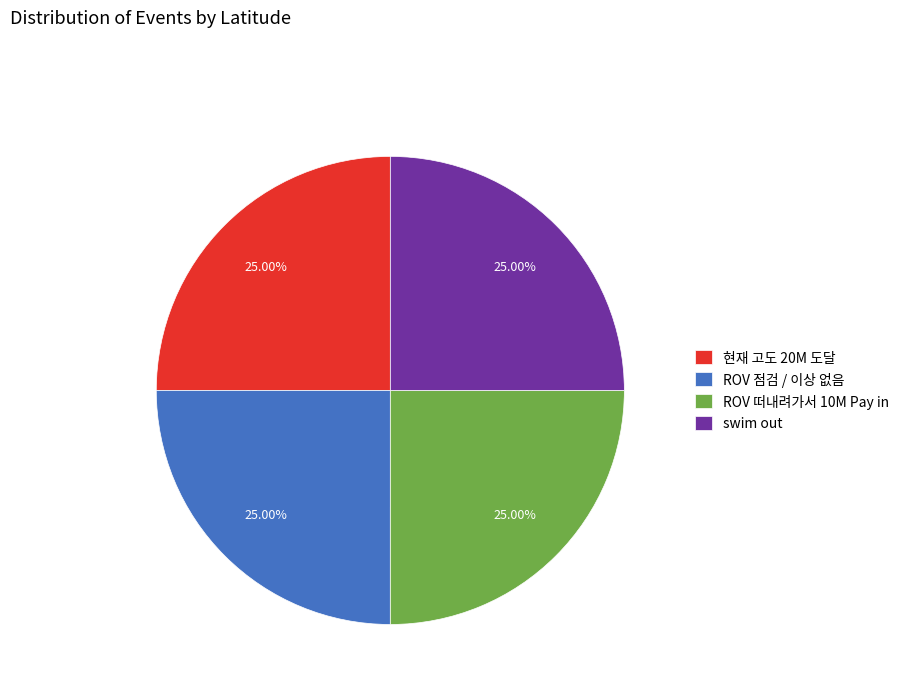

Does ROV 떠내려가서 10M Pay in account for over 50% of the chart?

No